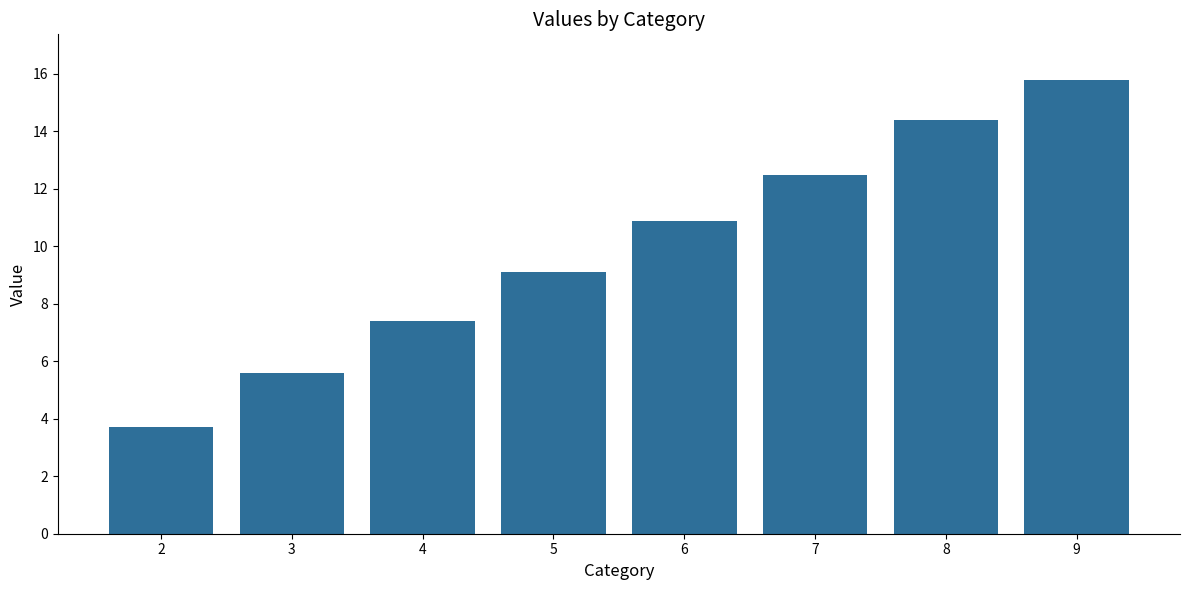

How many data points are above 10?

4